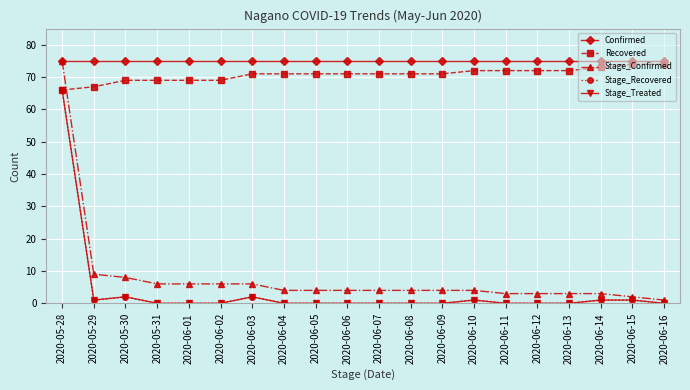

True or false: Stage_Recovered has a value of 0 at 2020-06-14.

False